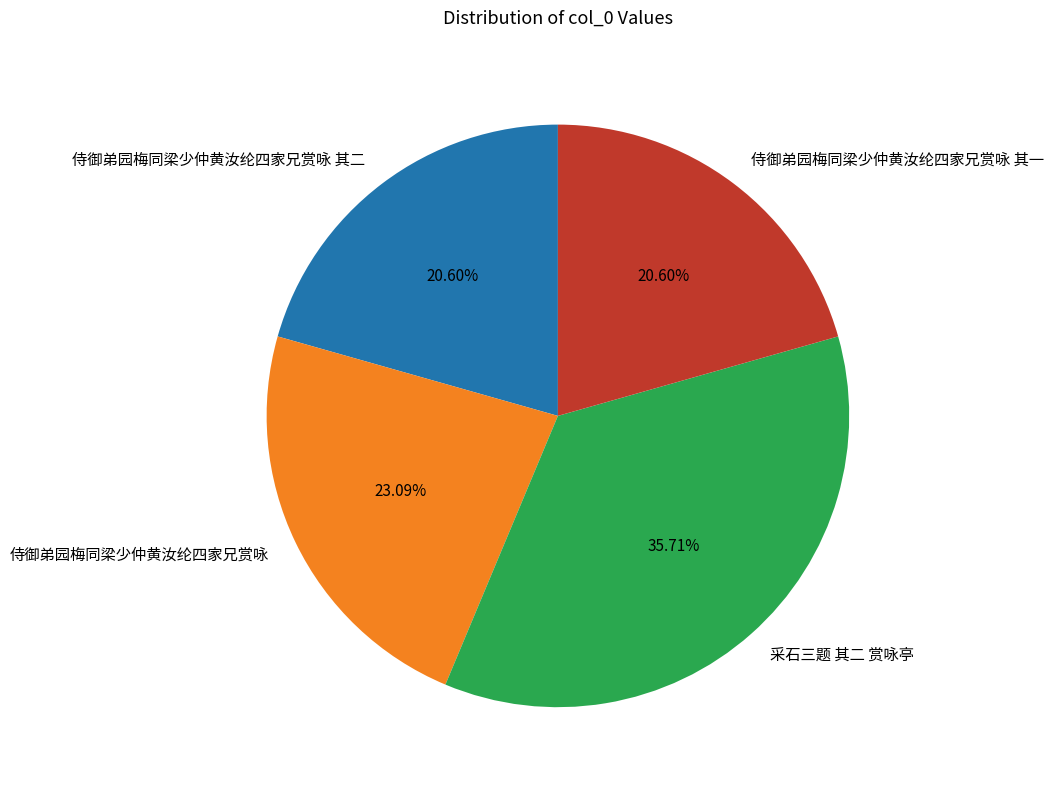

To the nearest percent, what percentage of the pie is 侍御弟园梅同梁少仲黄汝纶四家兄赏咏?

23%